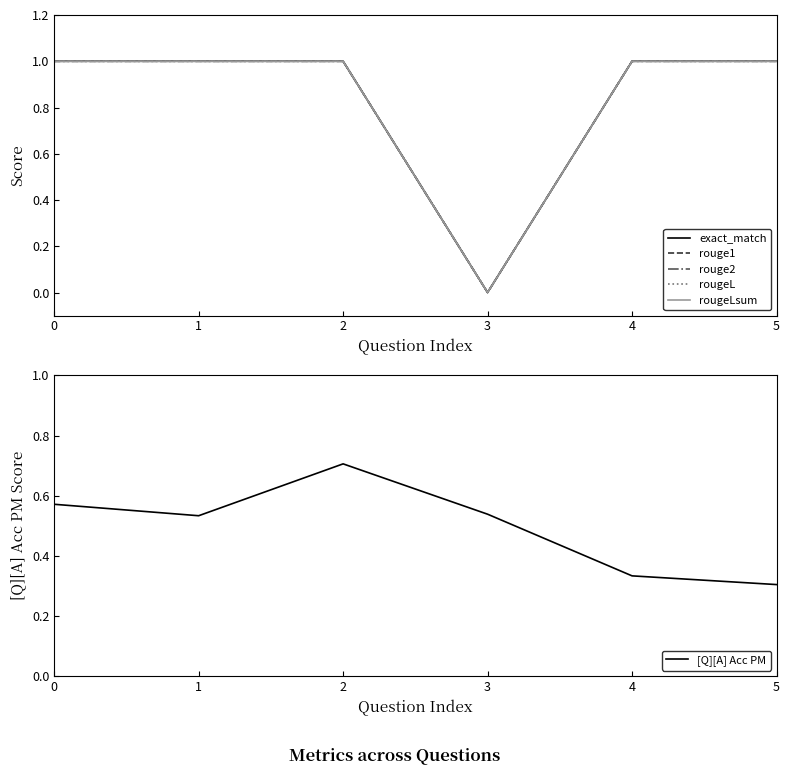

How many series are shown in this chart?

6